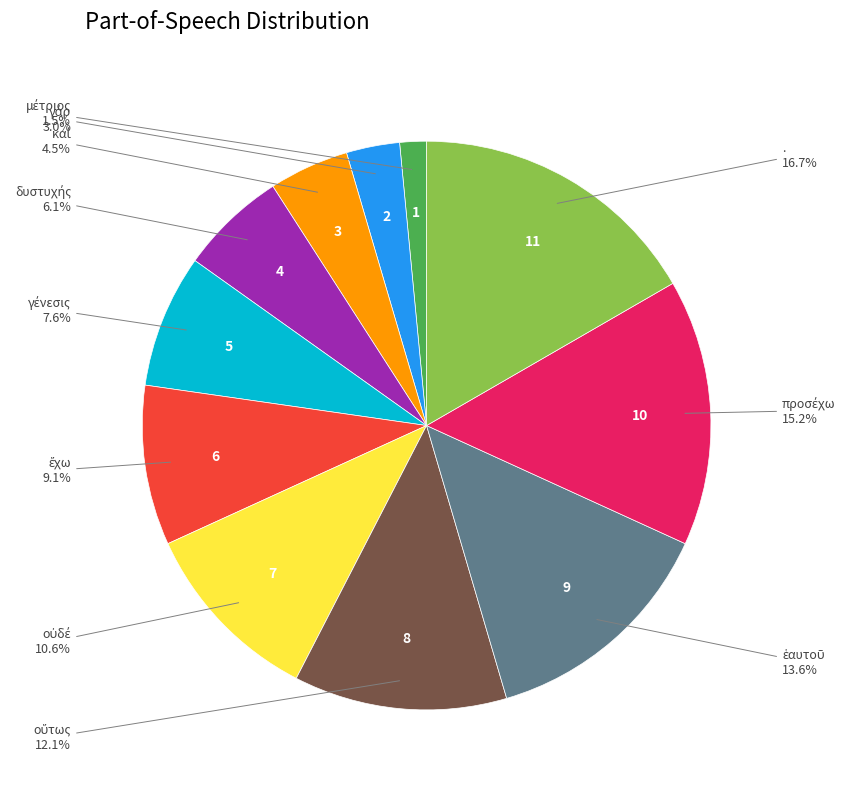

Is there a majority slice in this chart?

No